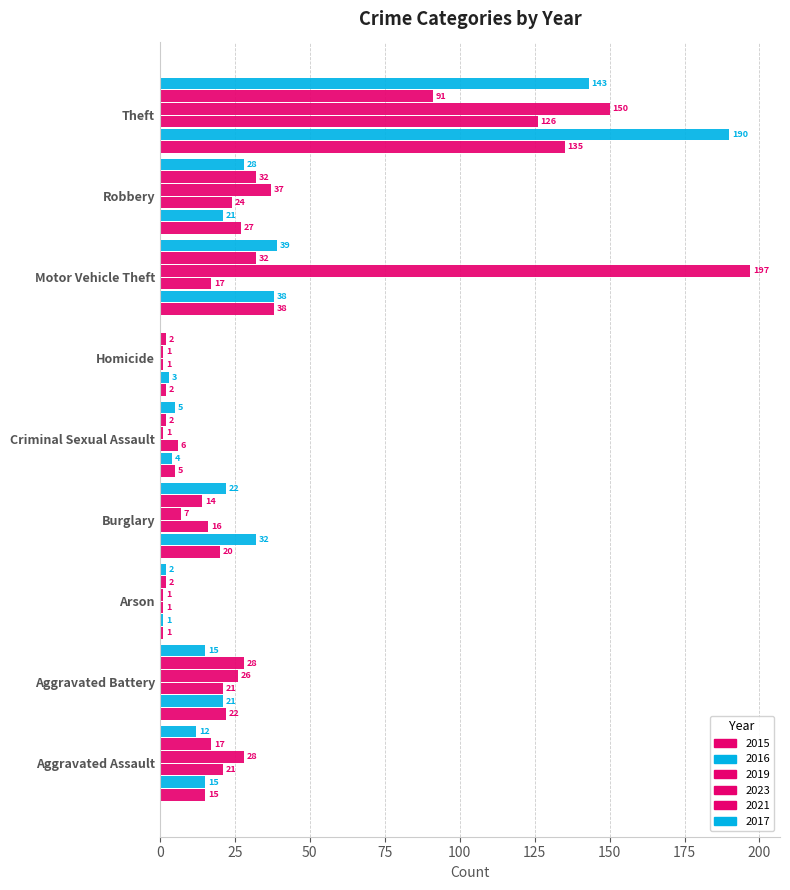

Reading right to left, list all the values displayed in this chart.

2015: 135	27	38	2	5	20	1	22	15
2016: 190	21	38	3	4	32	1	21	15
2019: 126	24	17	1	6	16	1	21	21
2023: 150	37	197	1	1	7	1	26	28
2021: 91	32	32	2	2	14	2	28	17
2017: 143	28	39	0	5	22	2	15	12